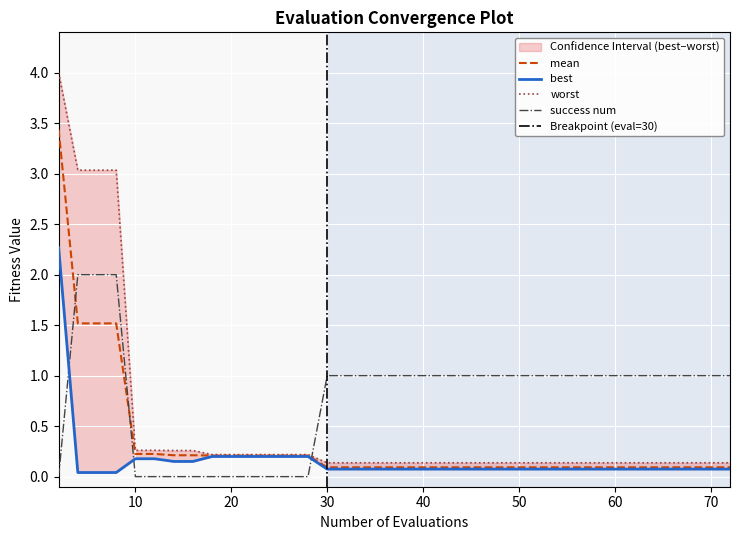

What is the maximum value for mean?

3.4